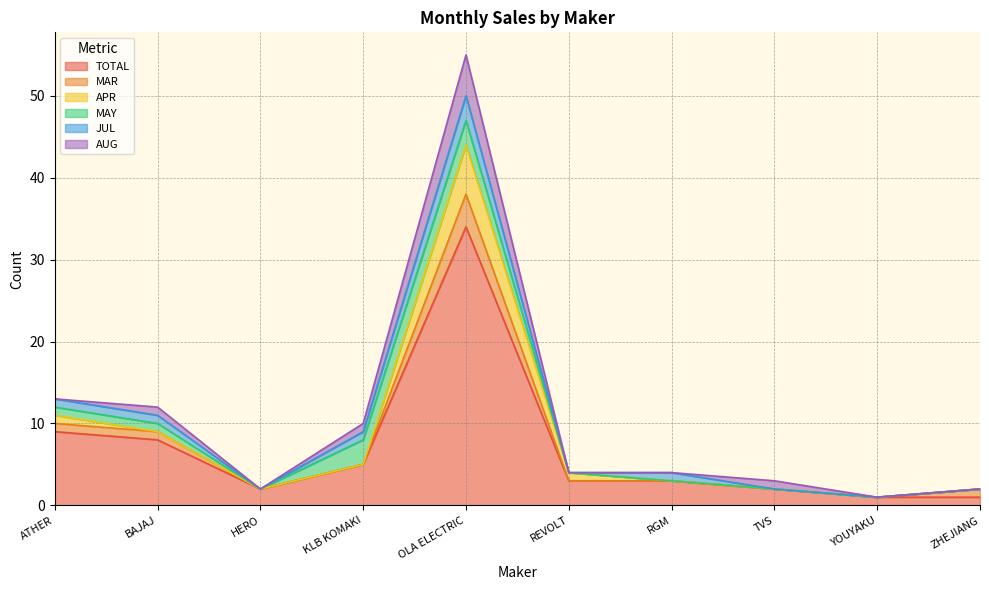

Which series has the largest total across all categories?

TOTAL